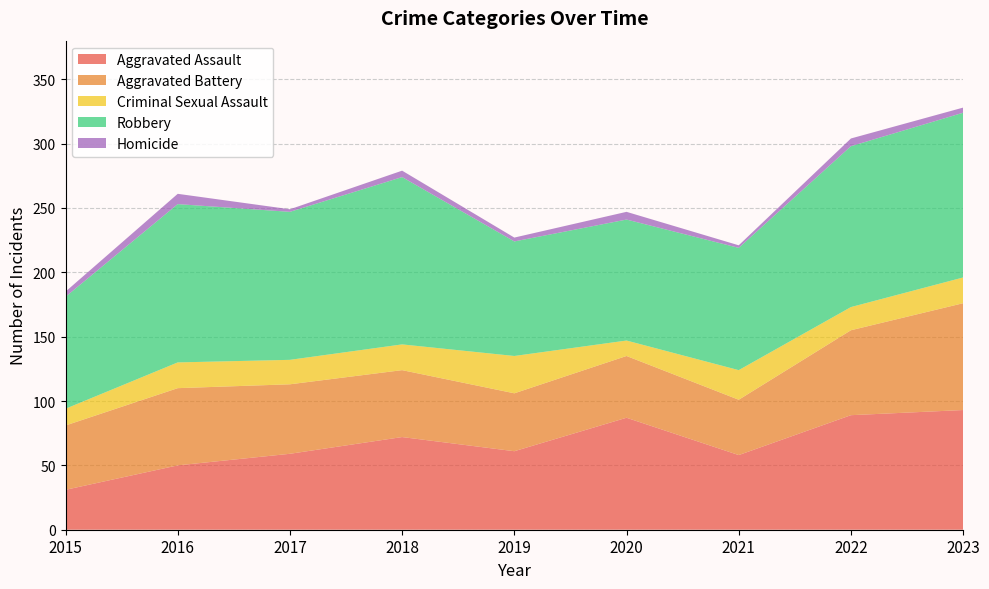

Reading left to right, list all the values displayed in this chart.

Aggravated Assault: 2015=31	2016=50	2017=59	2018=72	2019=61	2020=87	2021=58	2022=89	2023=93
Aggravated Battery: 2015=50	2016=60	2017=54	2018=52	2019=45	2020=48	2021=43	2022=66	2023=83
Criminal Sexual Assault: 2015=13	2016=20	2017=19	2018=20	2019=29	2020=12	2021=23	2022=18	2023=20
Robbery: 2015=87	2016=123	2017=115	2018=130	2019=89	2020=94	2021=95	2022=125	2023=128
Homicide: 2015=4	2016=8	2017=2	2018=5	2019=3	2020=6	2021=2	2022=6	2023=4